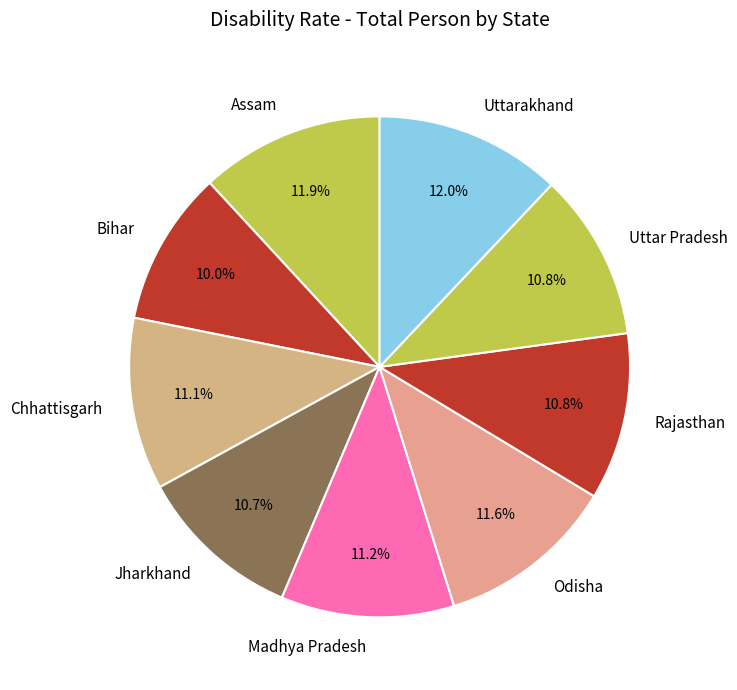

What is the total percentage of Uttarakhand and Rajasthan?

22.8%